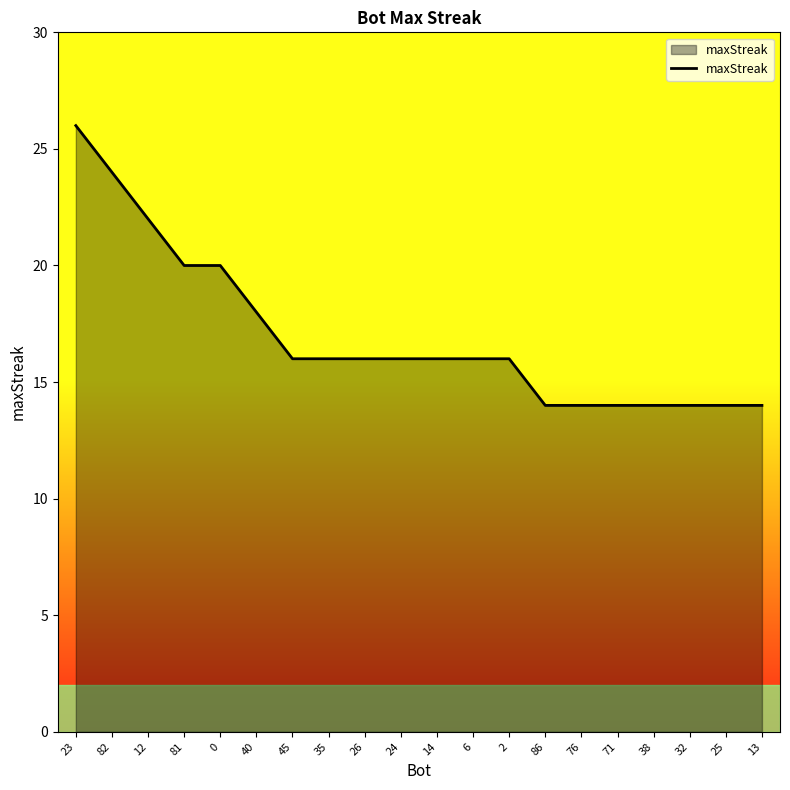

What position from the right is 86?

7